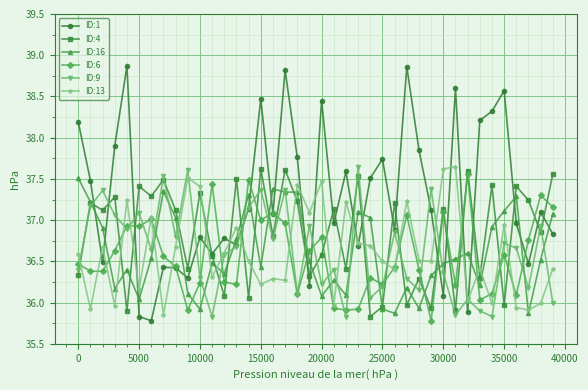

How many data points in ID:6 are less than 36?

5